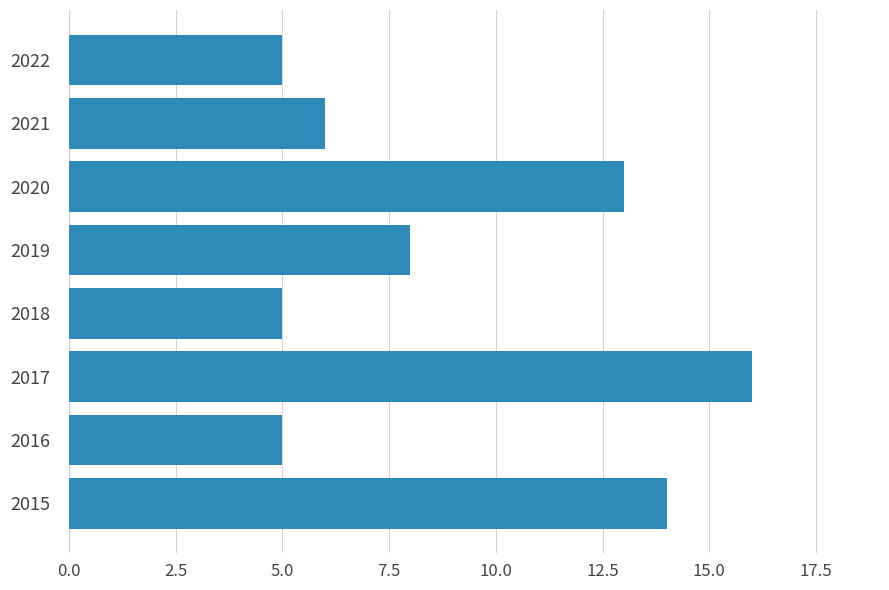

Which has a higher value, 2022 or 2017?

2017